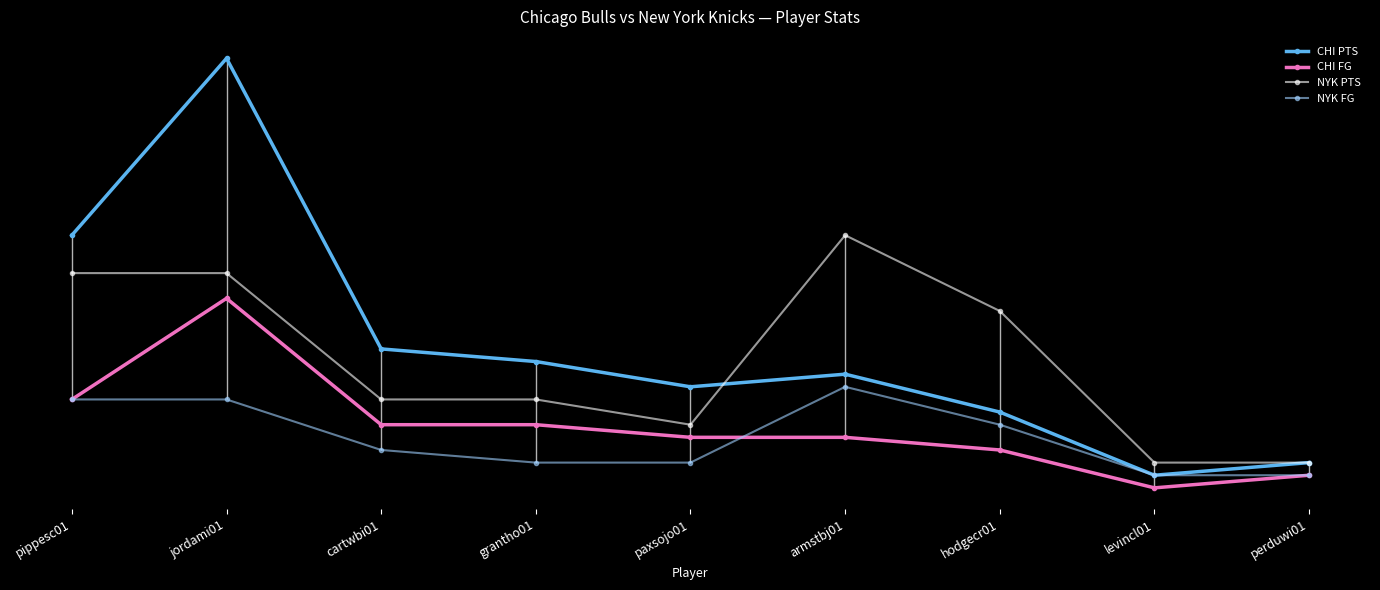

List the labels in order of NYK PTS value, smallest first.

levincl01, perduwi01, paxsojo01, cartwbi01, grantho01, hodgecr01, pippesc01, jordami01, armstbj01